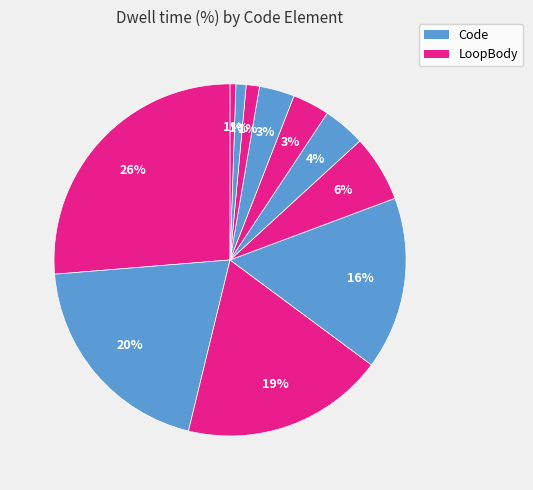

How many slices are in this pie chart?

11